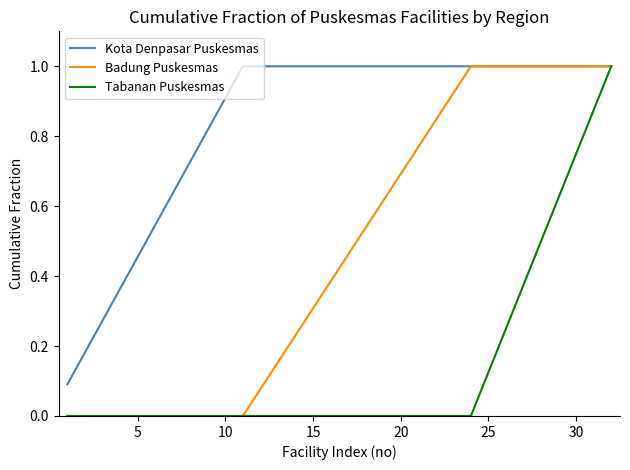

List the series in order of their overall mean, lowest first.

Tabanan Puskesmas, Badung Puskesmas, Kota Denpasar Puskesmas